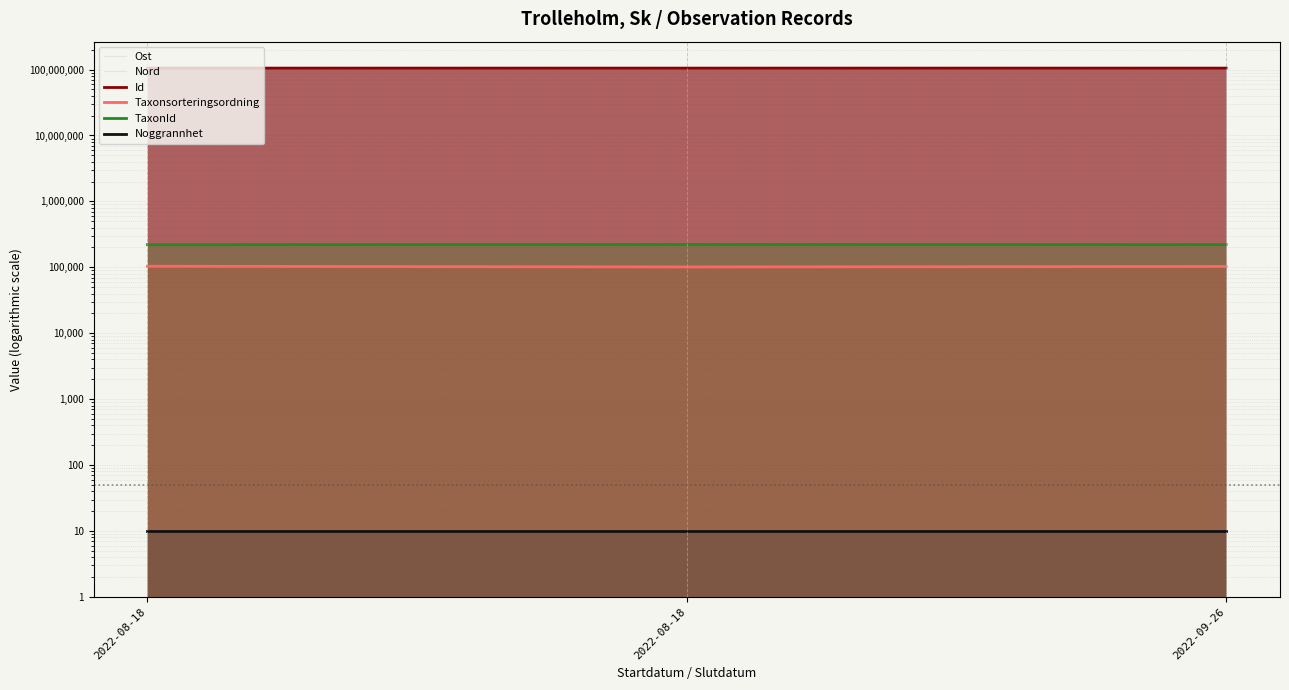

Which has a higher value, 2022-09-26 or 2022-08-18?

2022-09-26